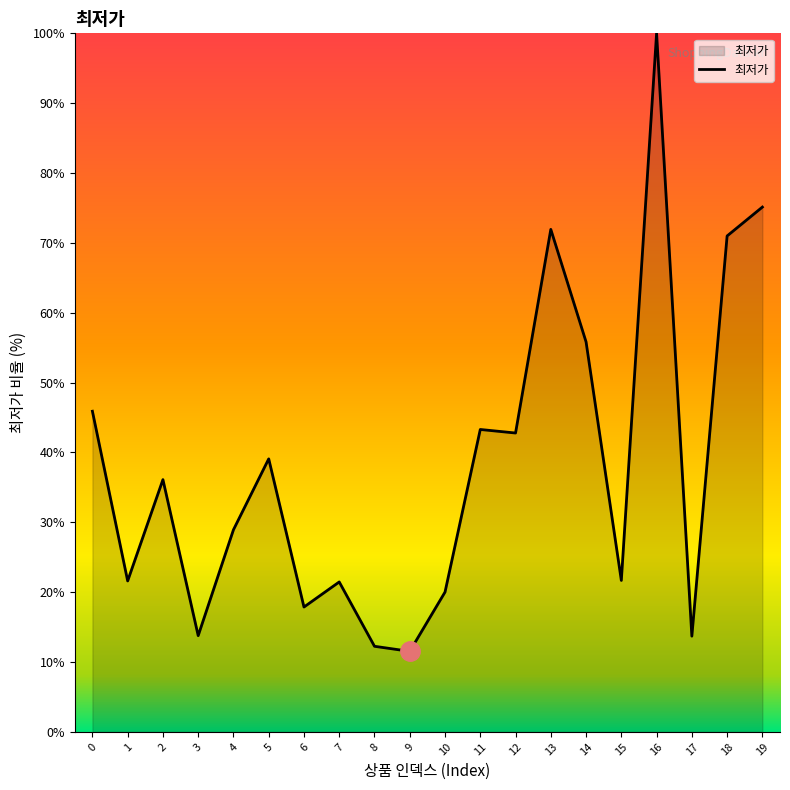

Between 6 and 8, which is larger?

6